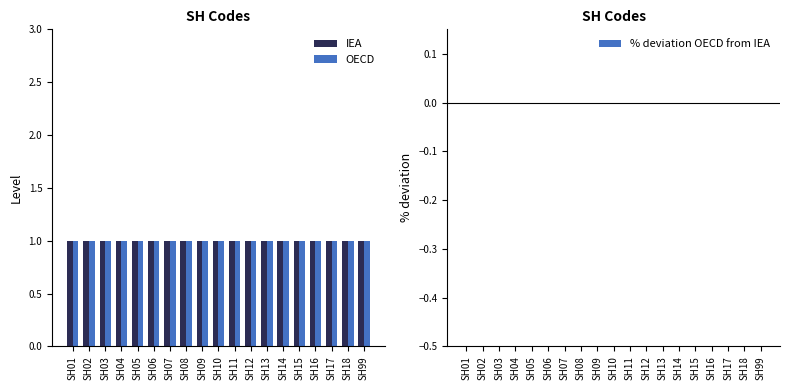

Does the chart contain any negative values?

No